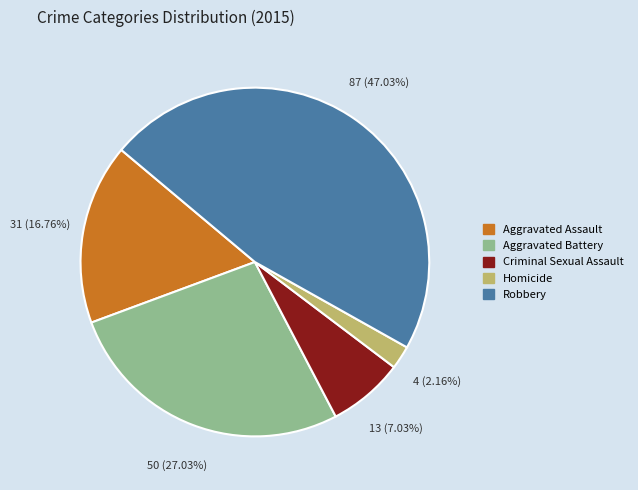

Which category has the biggest portion of the pie?

Robbery